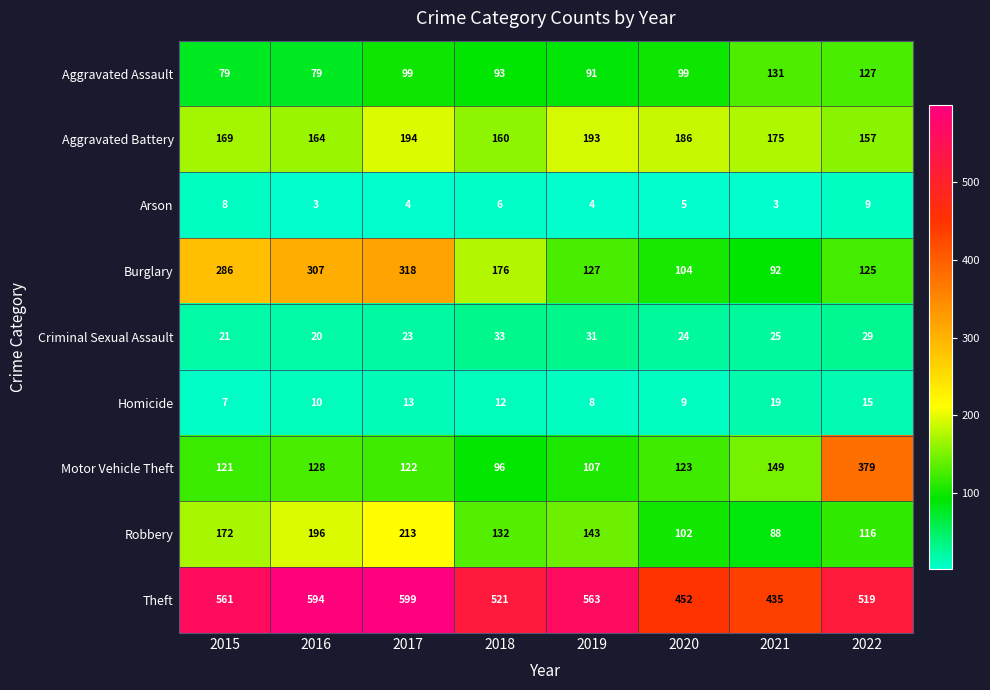

At which category does the chart reach its peak across all series?

2017